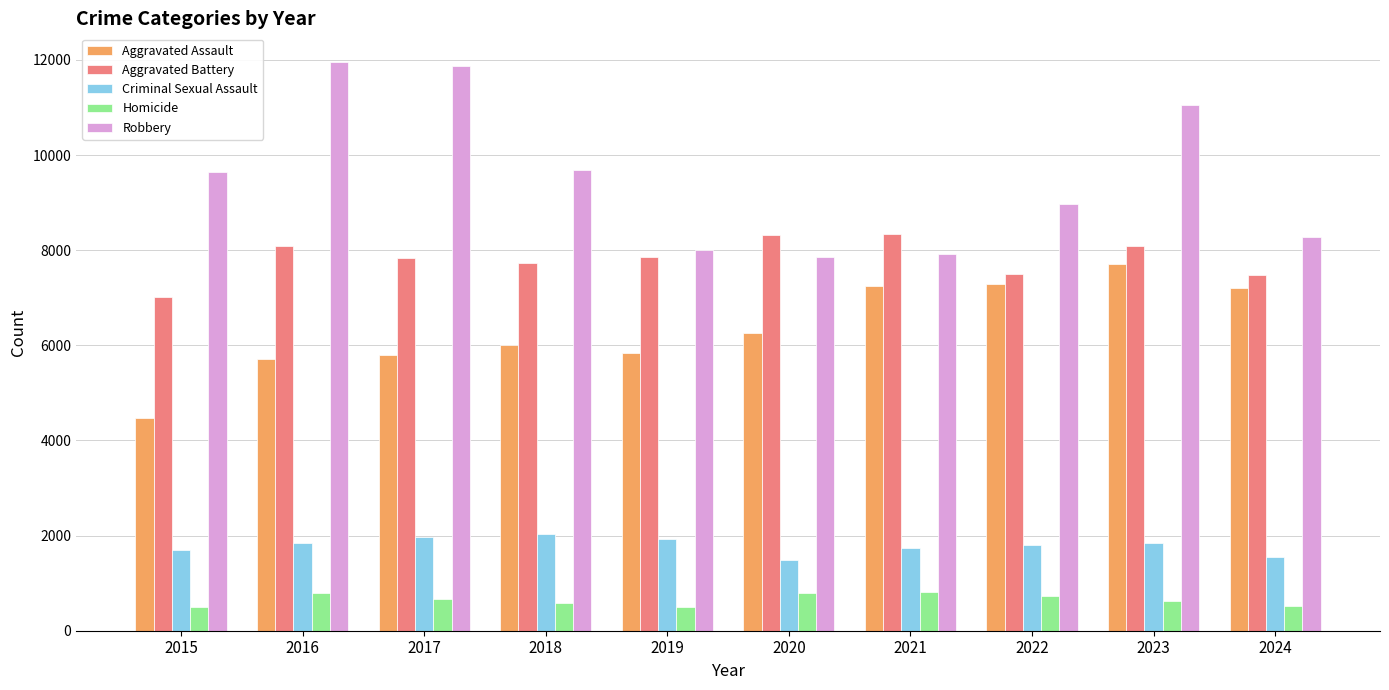

How many data points in Robbery are less than 9638?

5